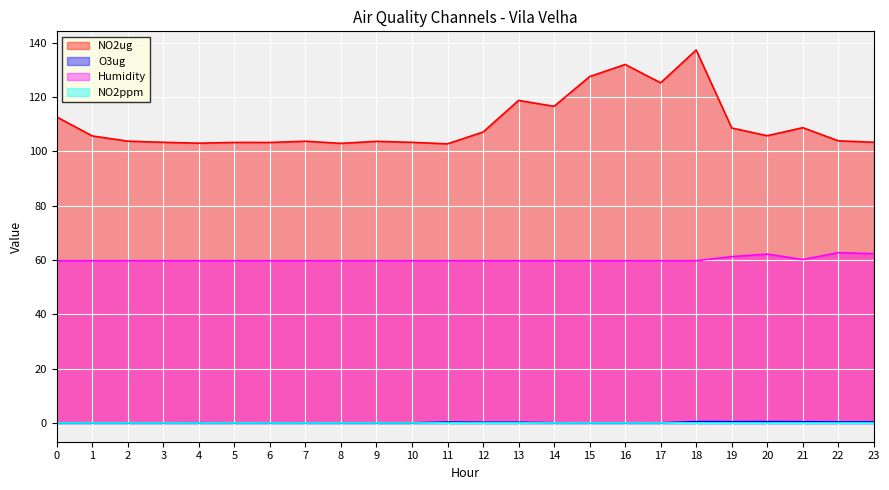

What are all the series names shown in the legend?

NO2ug, O3ug, Humidity, NO2ppm